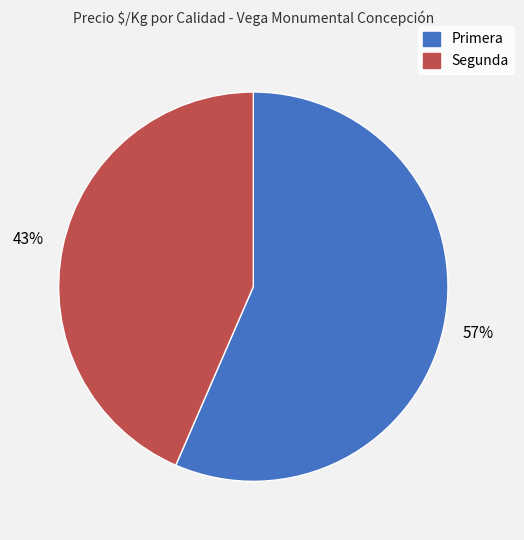

Between Primera and Segunda, which is larger?

Primera